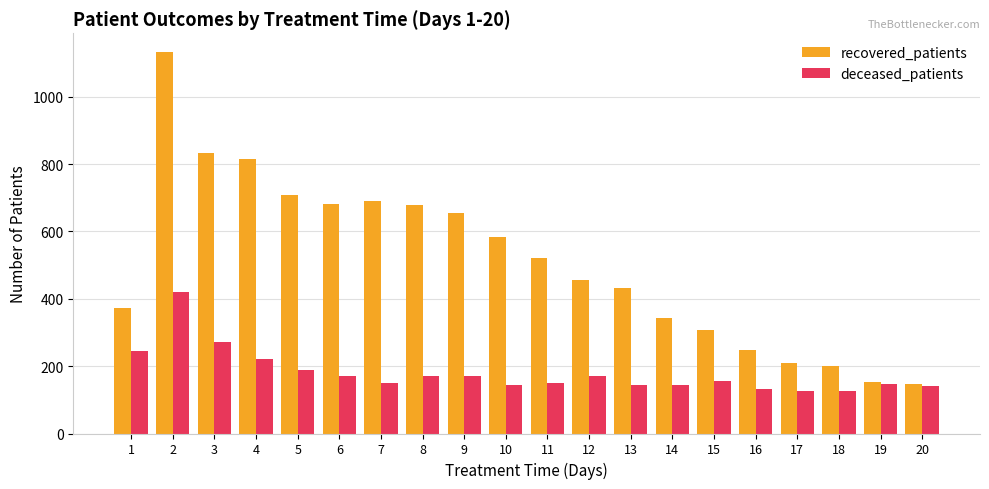

What is the value of the recovered_patients bar at the 19th from the left?

152